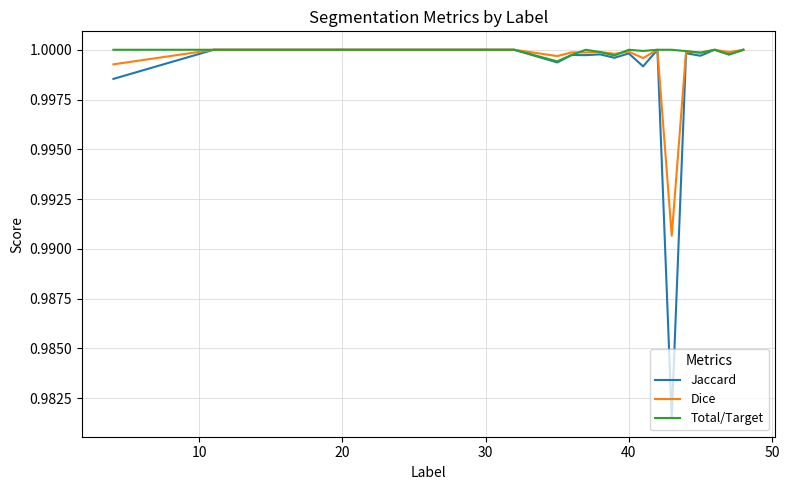

Which series has the largest range (max minus min)?

Jaccard